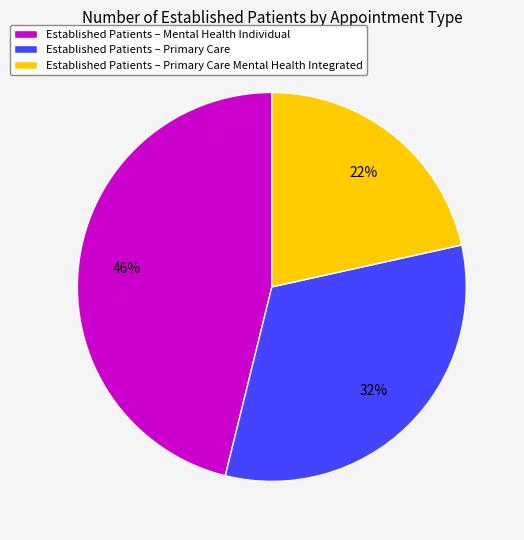

Count the number of slices in the pie.

3